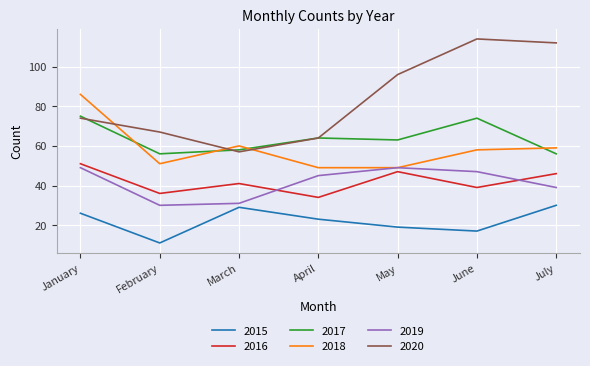

True or false: 2020 has a value of 74 at January.

True